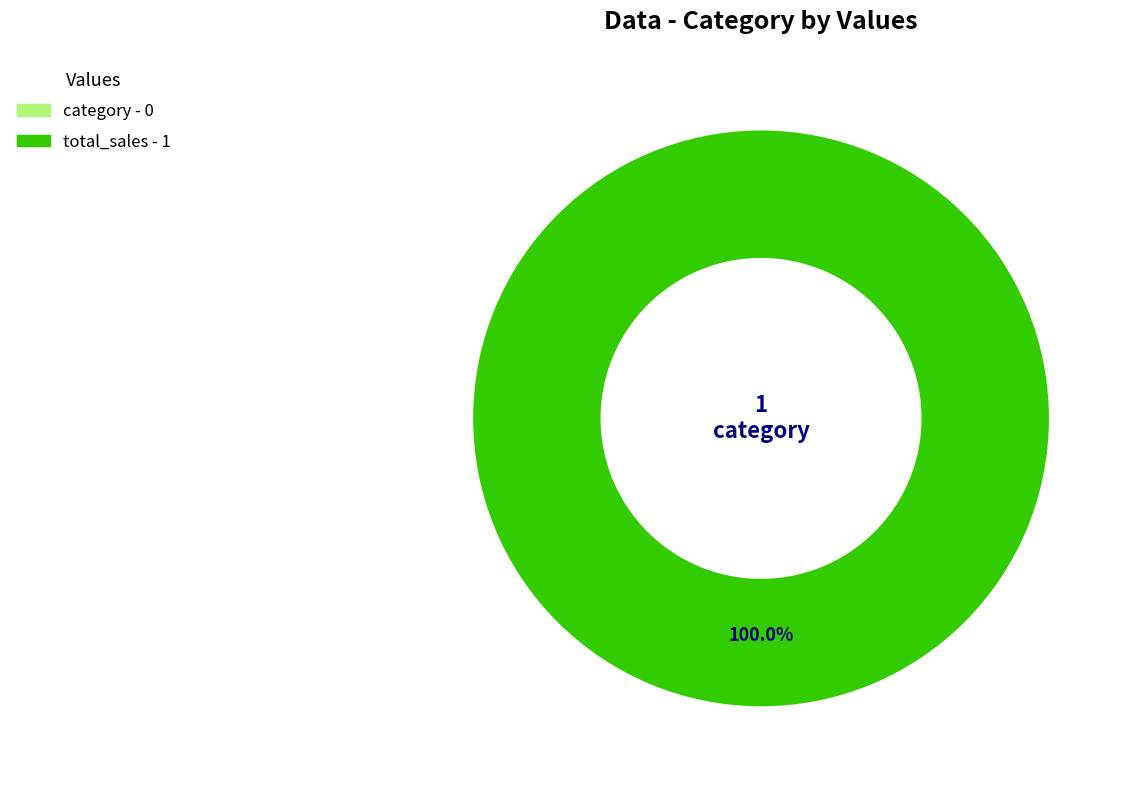

Is total_sales the majority of the pie?

Yes